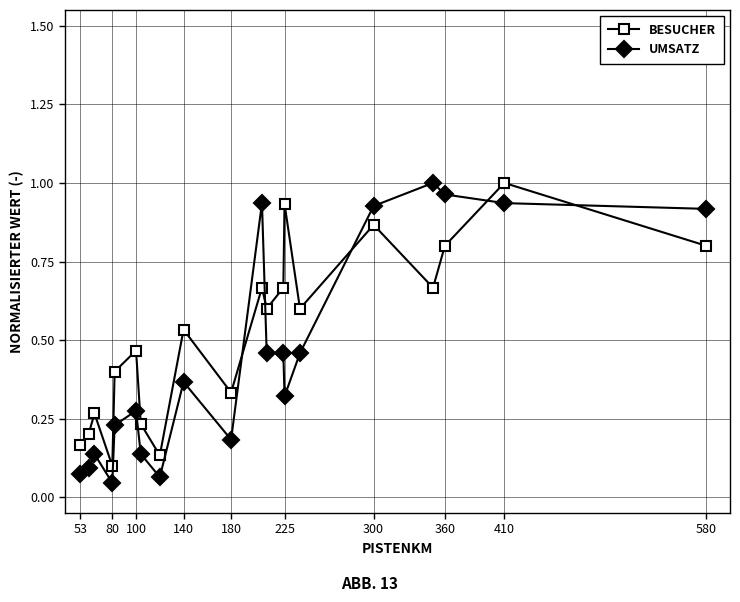

What is the sum of all BESUCHER values?

10.4